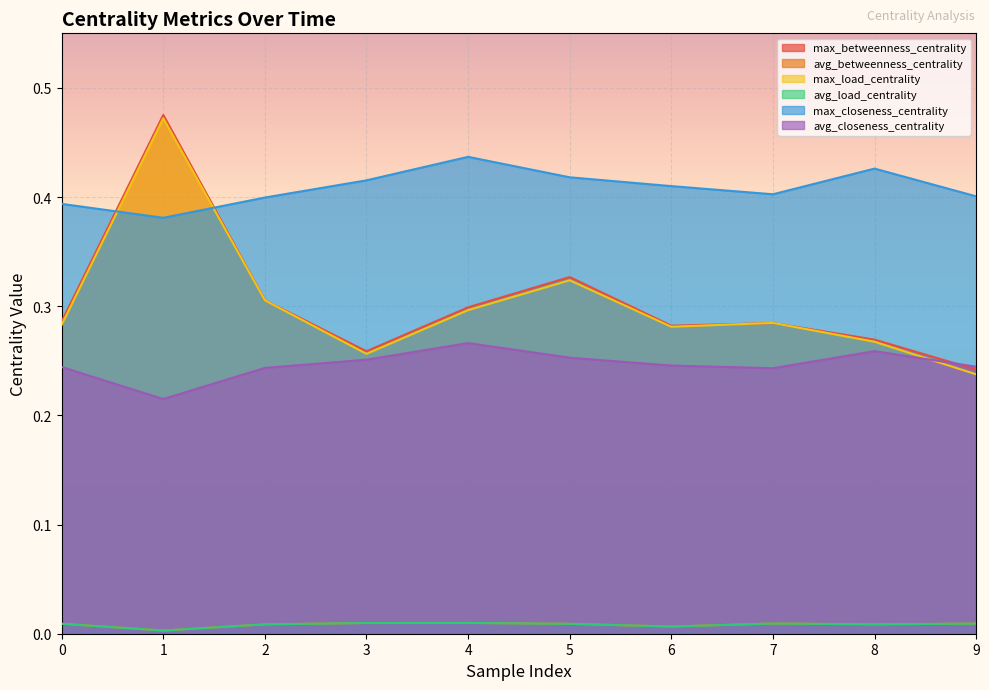

What is the greatest value displayed?

0.5